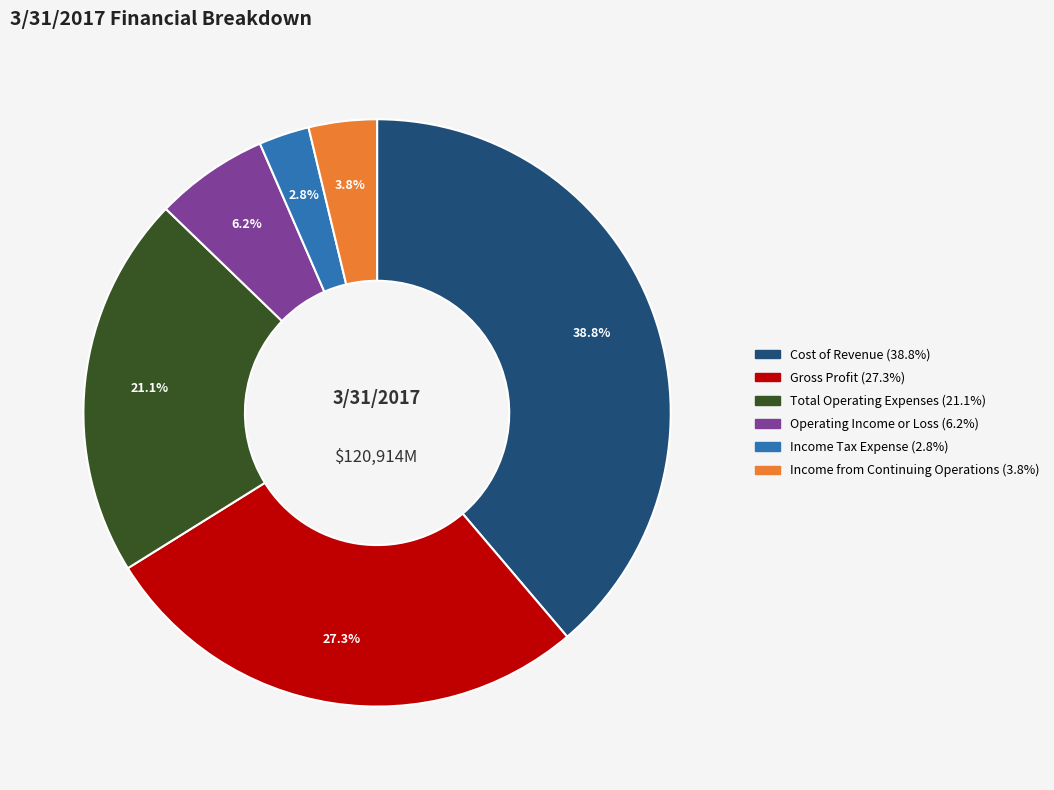

Rank the categories by value from lowest to highest.

Income Tax Expense, Income from Continuing Operations, Operating Income or Loss, Total Operating Expenses, Gross Profit, Cost of Revenue